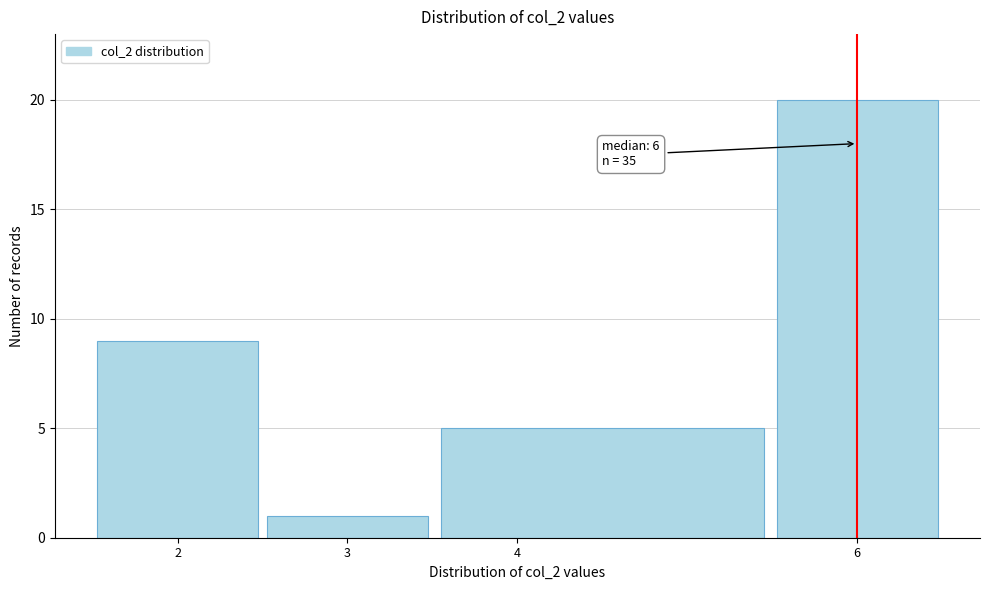

Over which range of the x-axis is the bar tallest?

5.5 to 6.5